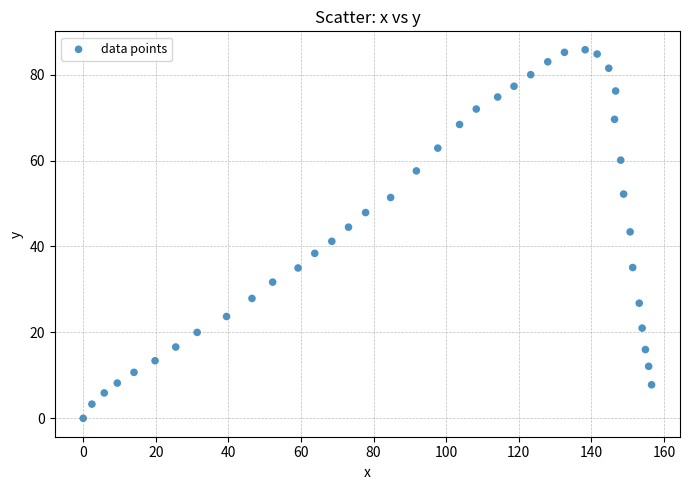

What is the range of Y values (max minus min)?

85.8